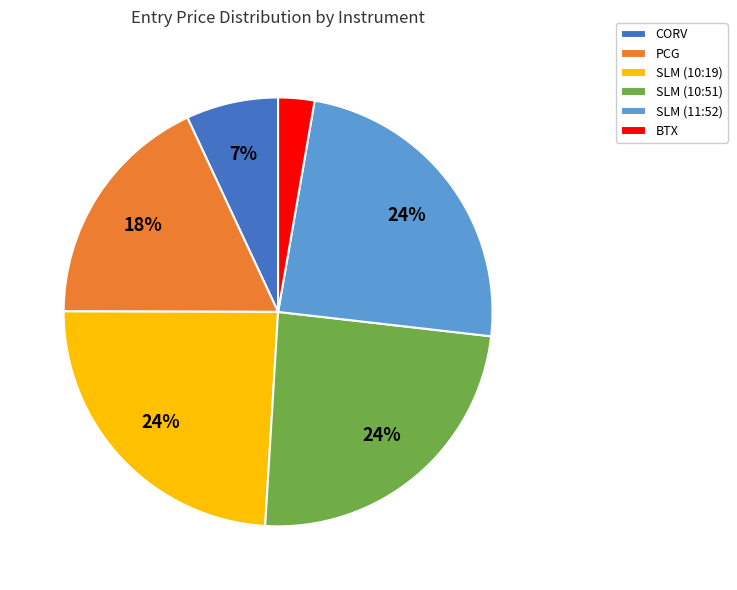

Between PCG and CORV, which is larger?

PCG